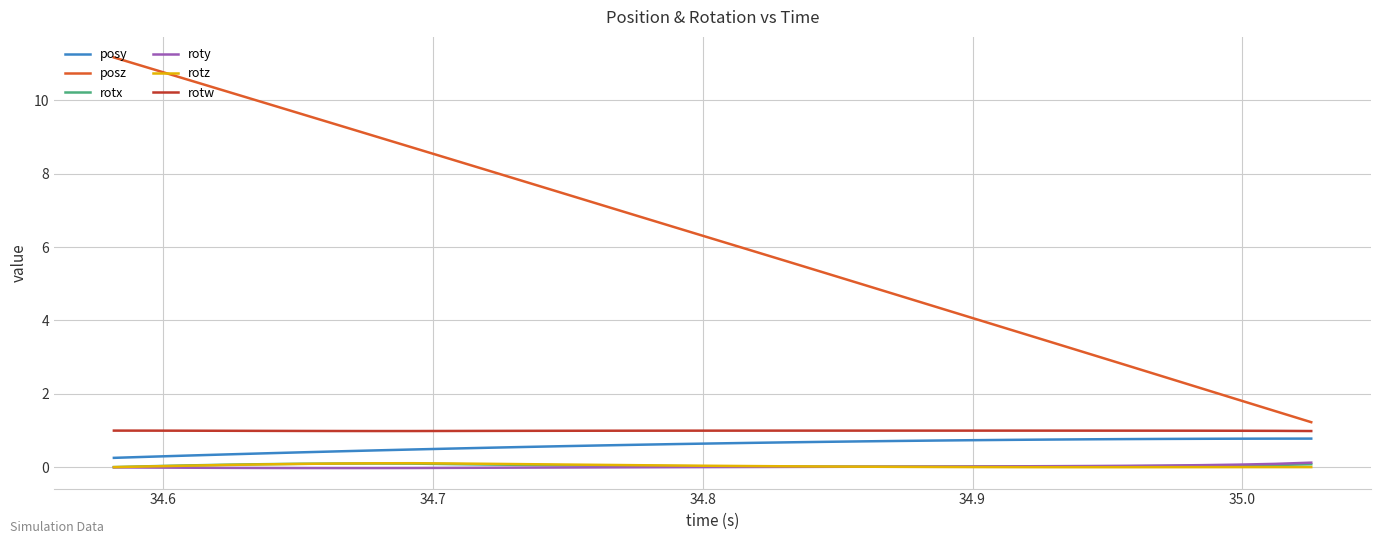

Which series has the largest range (max minus min)?

posz